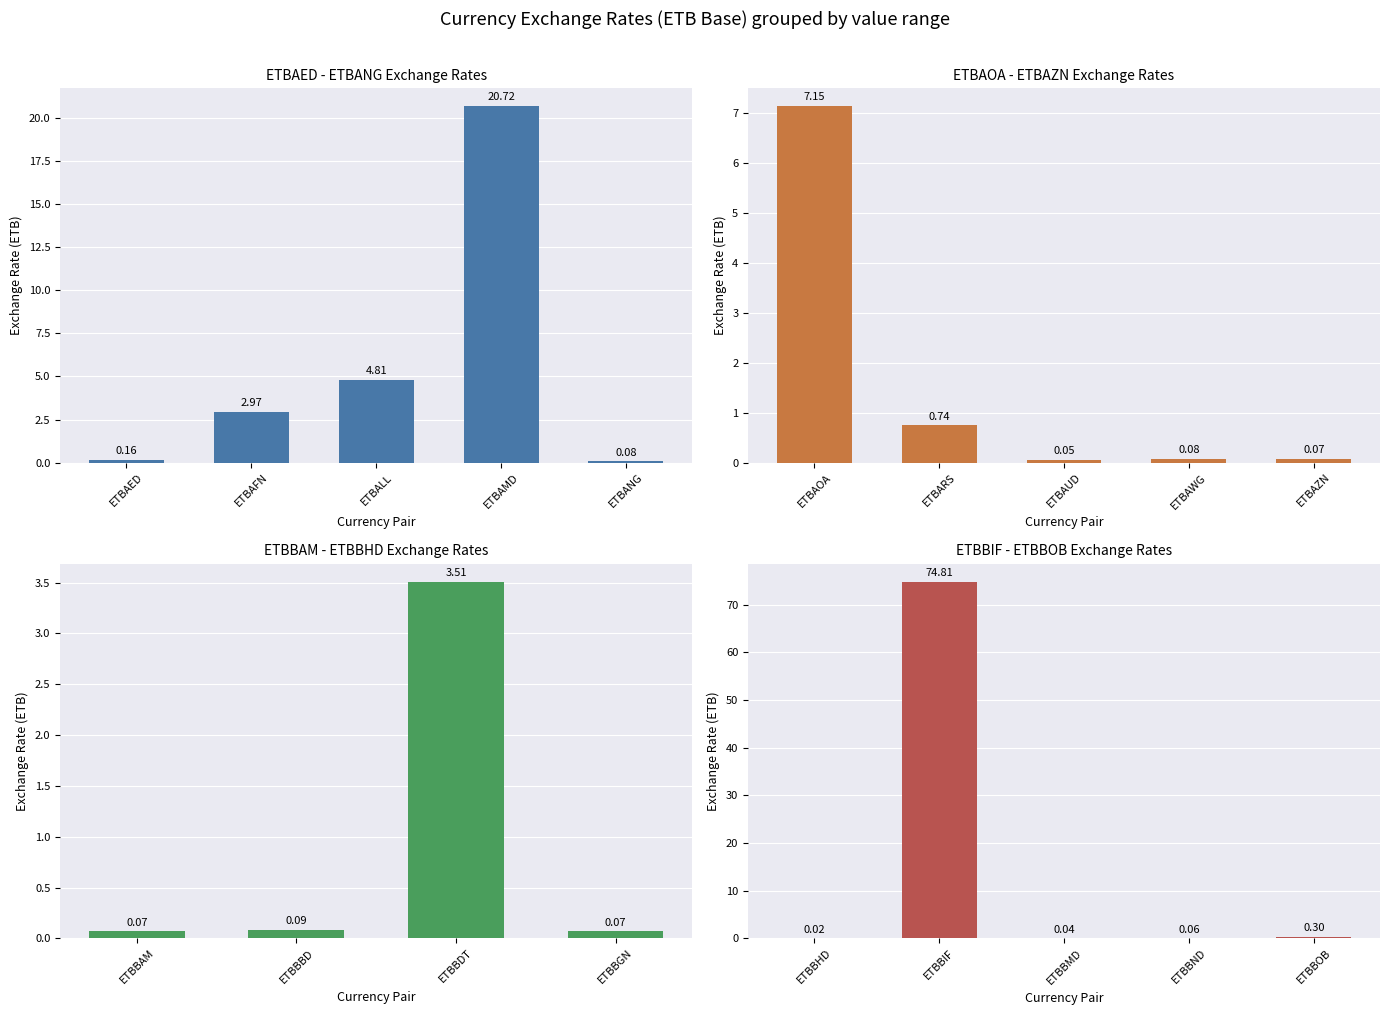

What is the label of the 9th bar from the left?

ETBAWG